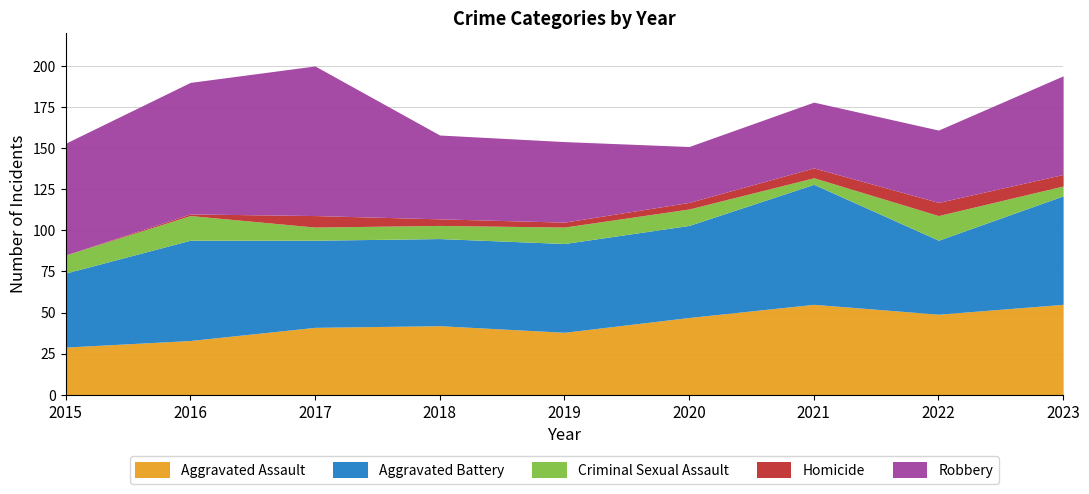

What are all the series names shown in the legend?

Aggravated Assault, Aggravated Battery, Criminal Sexual Assault, Homicide, Robbery